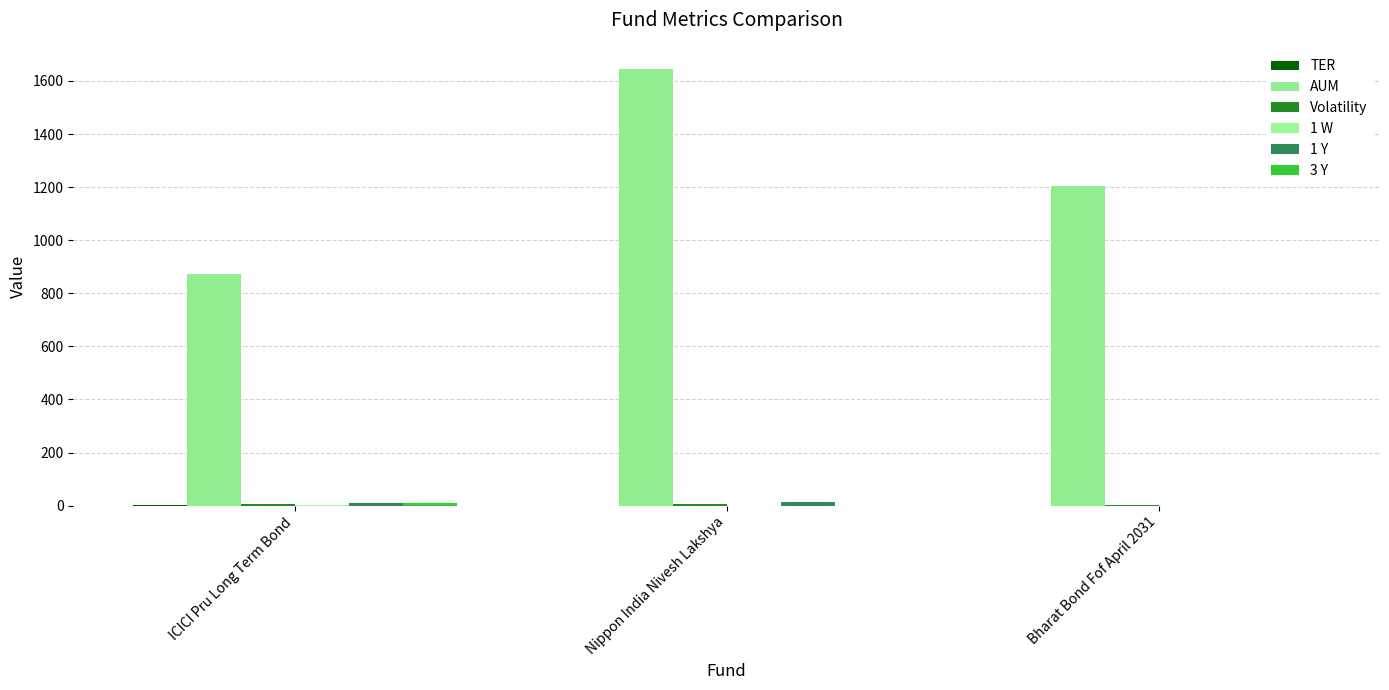

Are the bars grouped side by side (vs. stacked)?

Yes